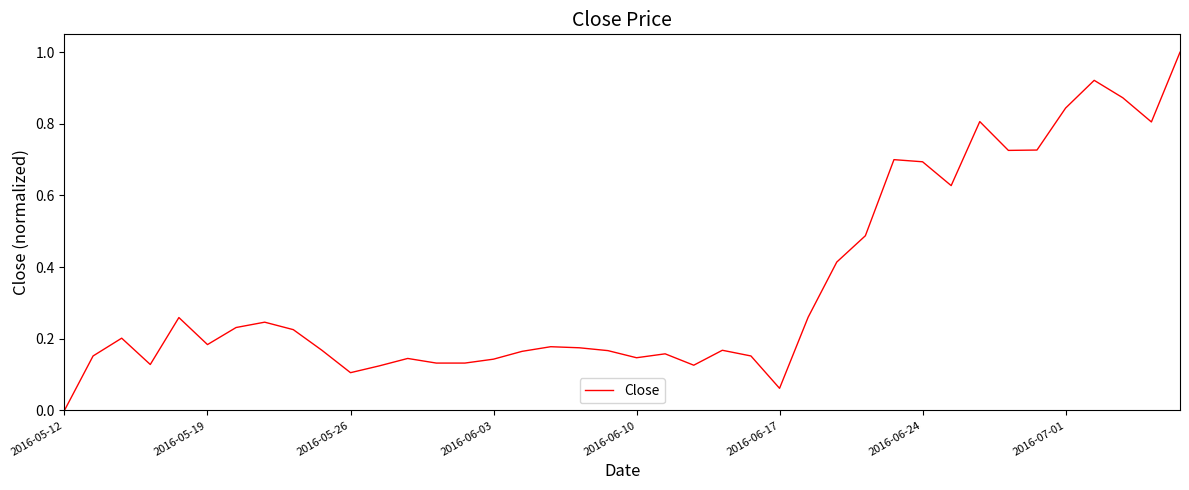

What is the greatest value displayed?

1.0